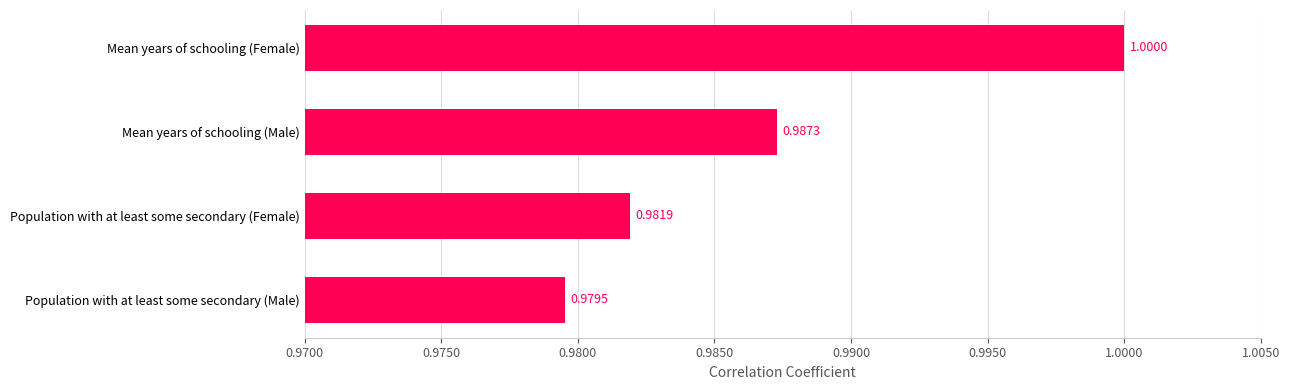

Which label corresponds to the smallest value in the chart?

Population with at least some secondary (Male)